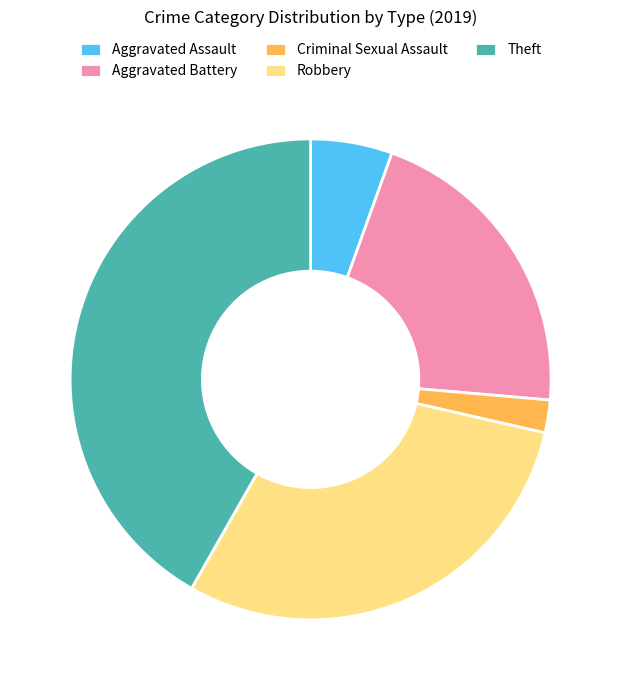

Count the number of slices in the pie.

5